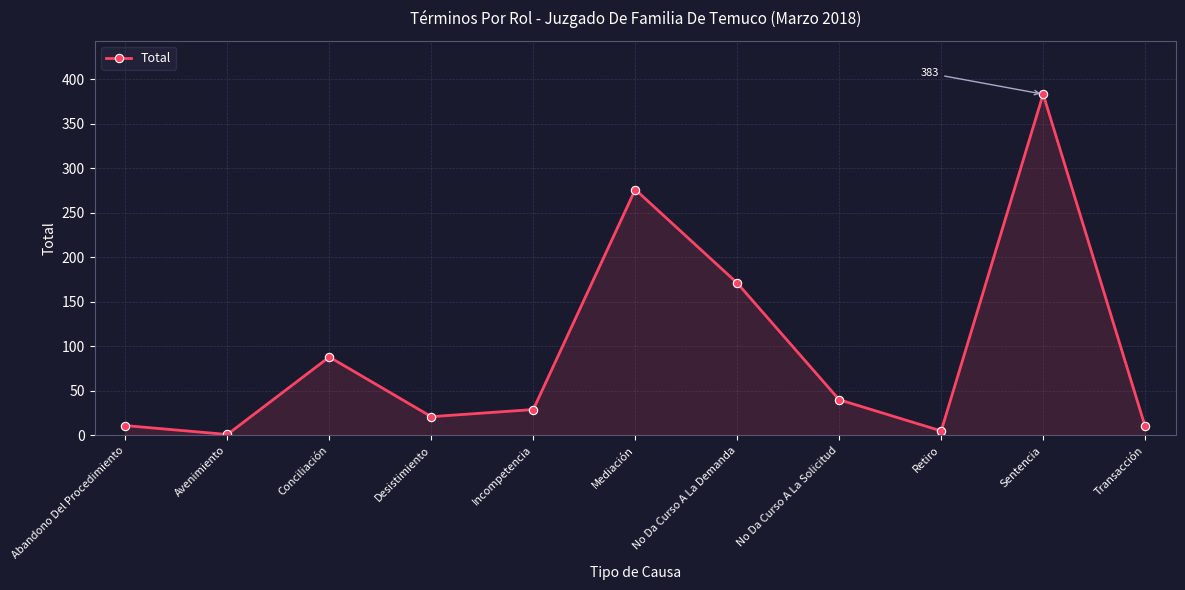

Is it true that the value at Abandono Del Procedimiento is 11?

True